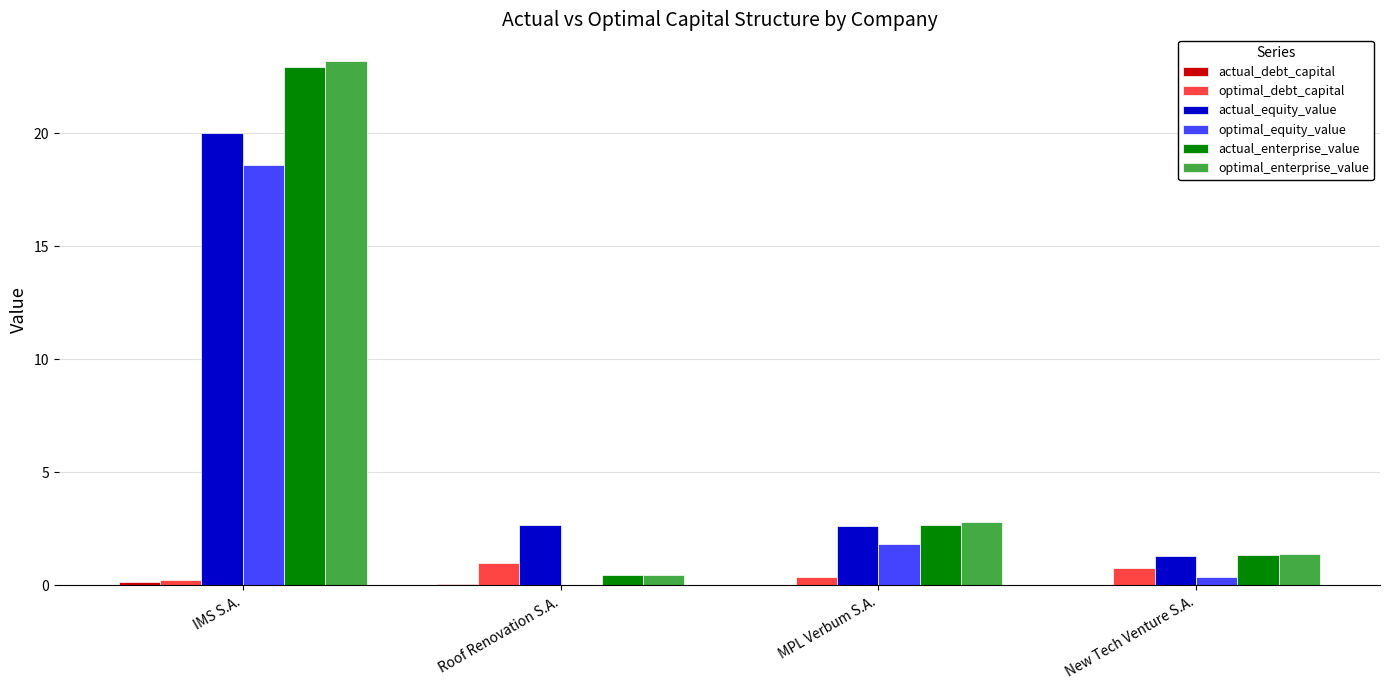

At which label is actual_enterprise_value closest to 11?

MPL Verbum S.A.